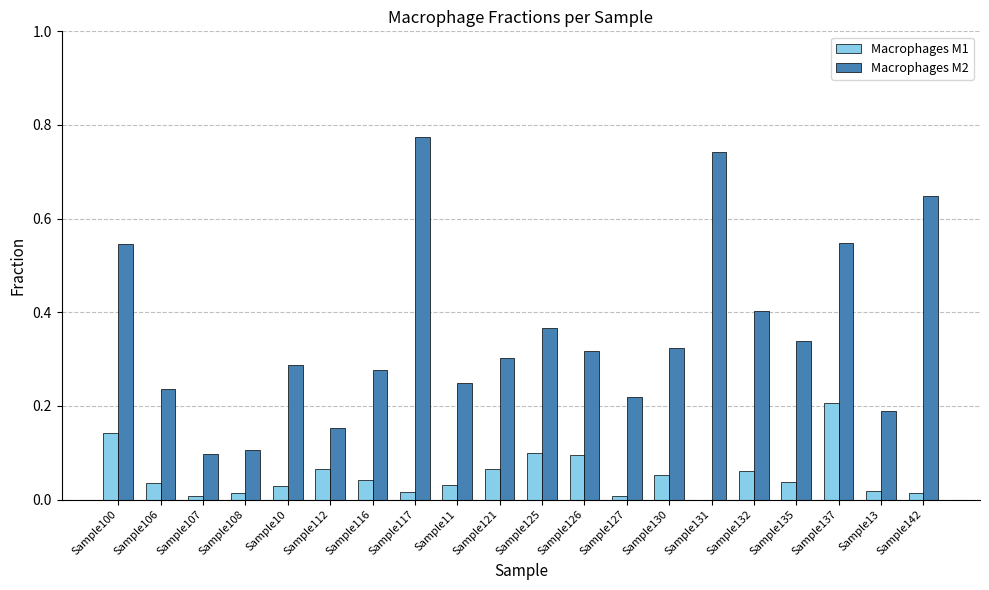

The Macrophages M1 series shows 0.1 at Sample135. True or false?

False